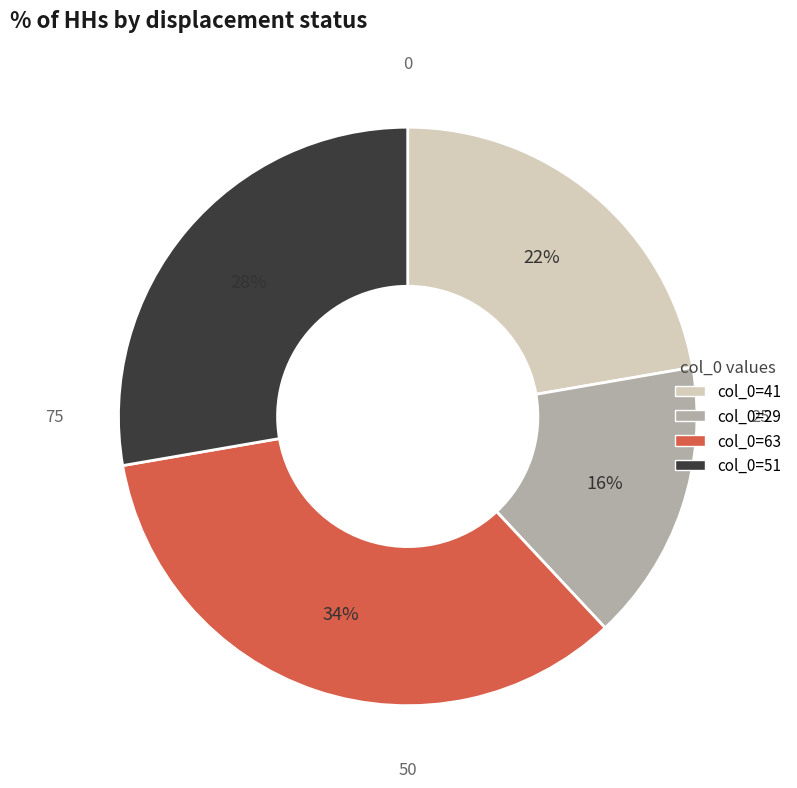

Is there any slice that represents more than half of the pie?

No